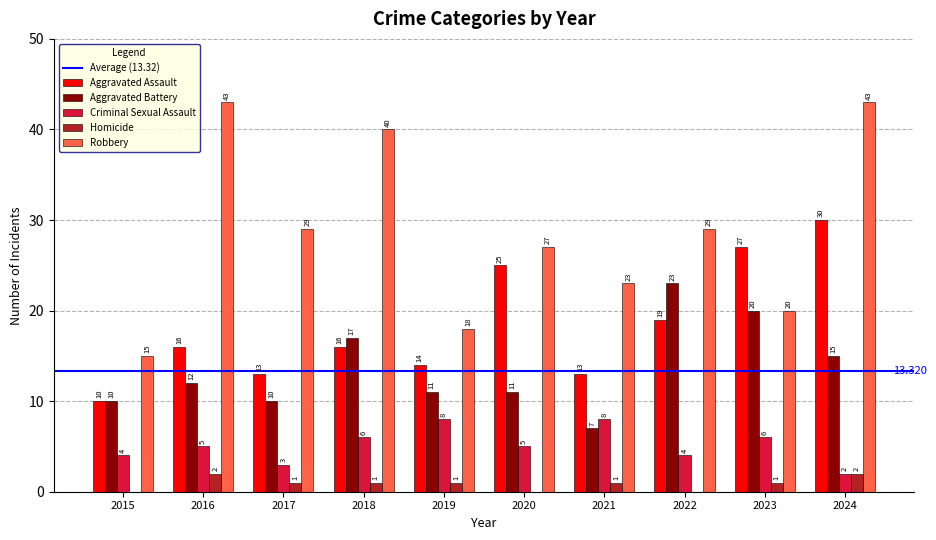

What is the average value of the Robbery series?

29